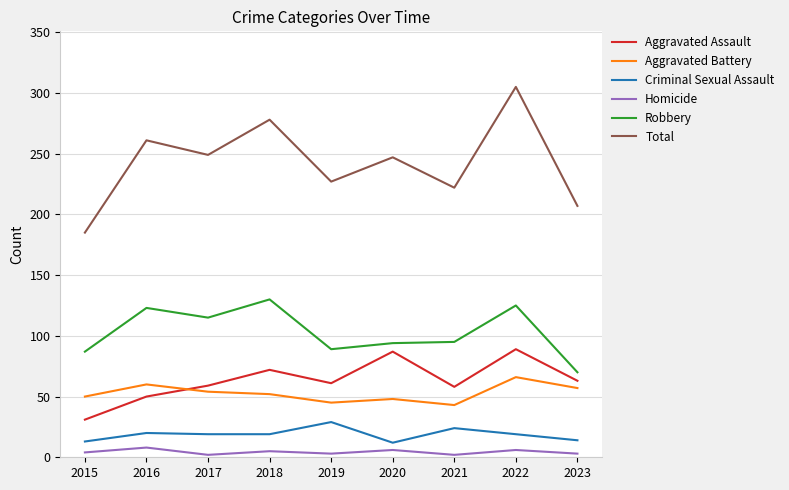

True or false: Robbery and Aggravated Battery cross at least once.

False